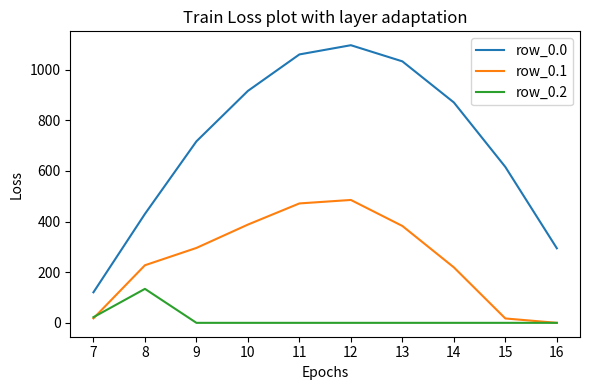

True or false: row_0.1 and row_0.0 intersect in this chart.

False